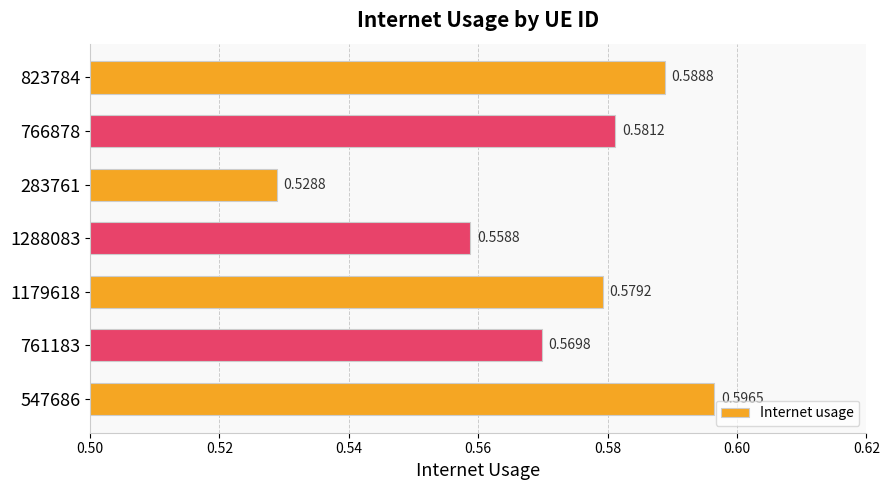

What is the difference between the maximum and minimum values?

0.1